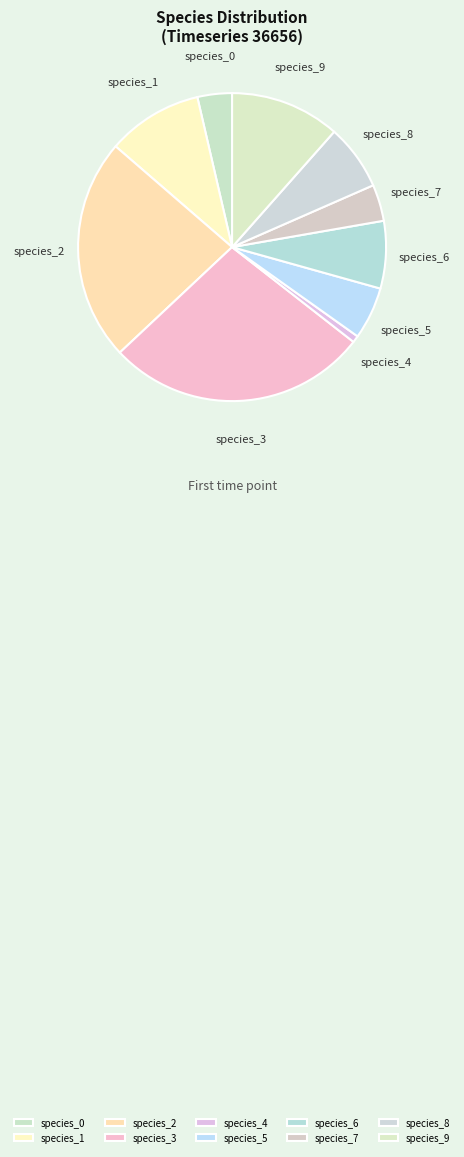

Do species_4 and species_3 together represent more than half of the pie?

No